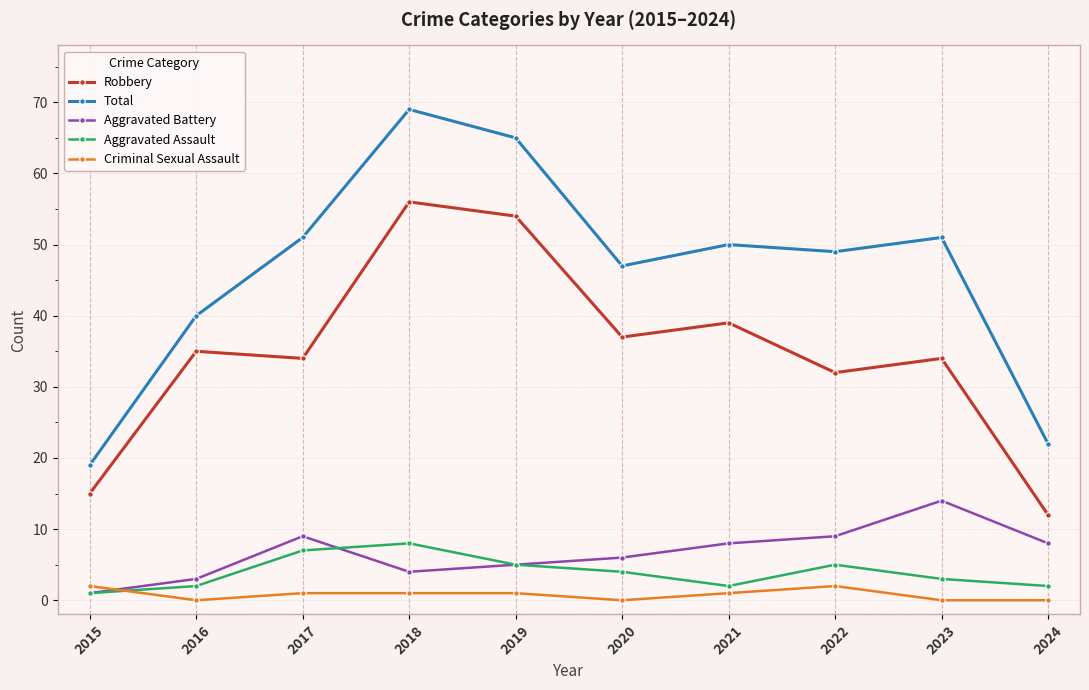

What is the difference between the highest and lowest values at 2020?

47